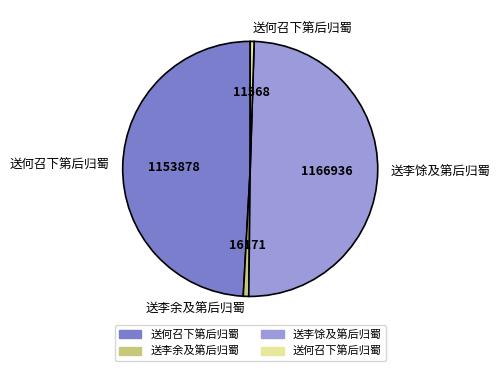

Is there any slice that represents more than half of the pie?

No